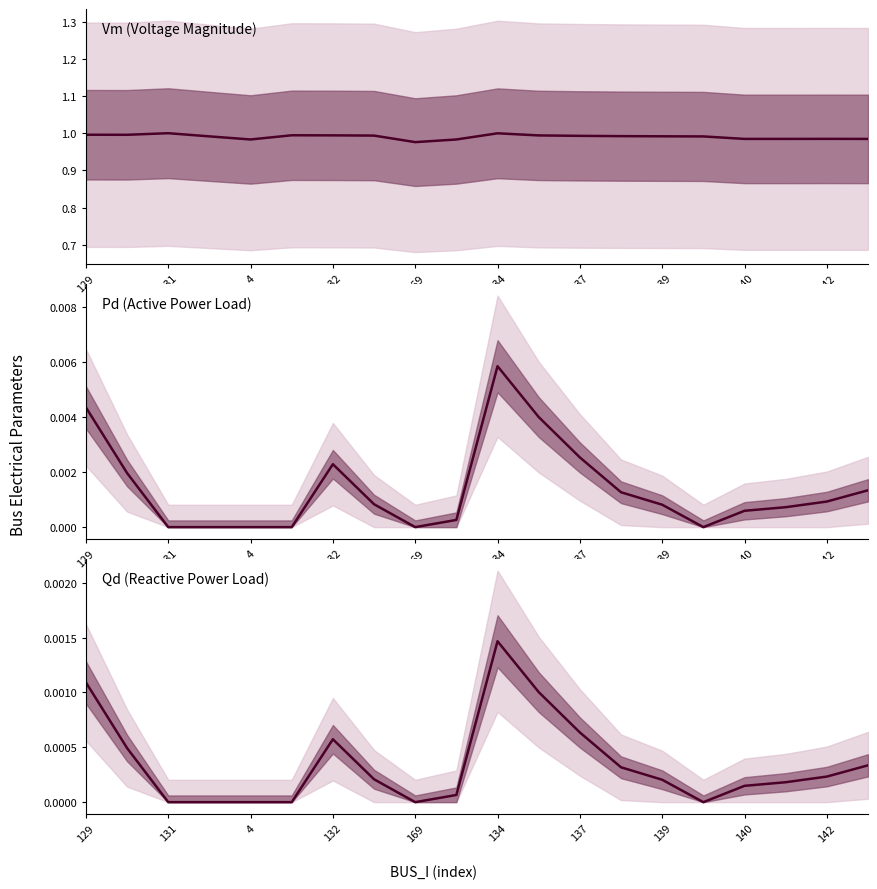

Where is Pd median nearest to the value 0?

131